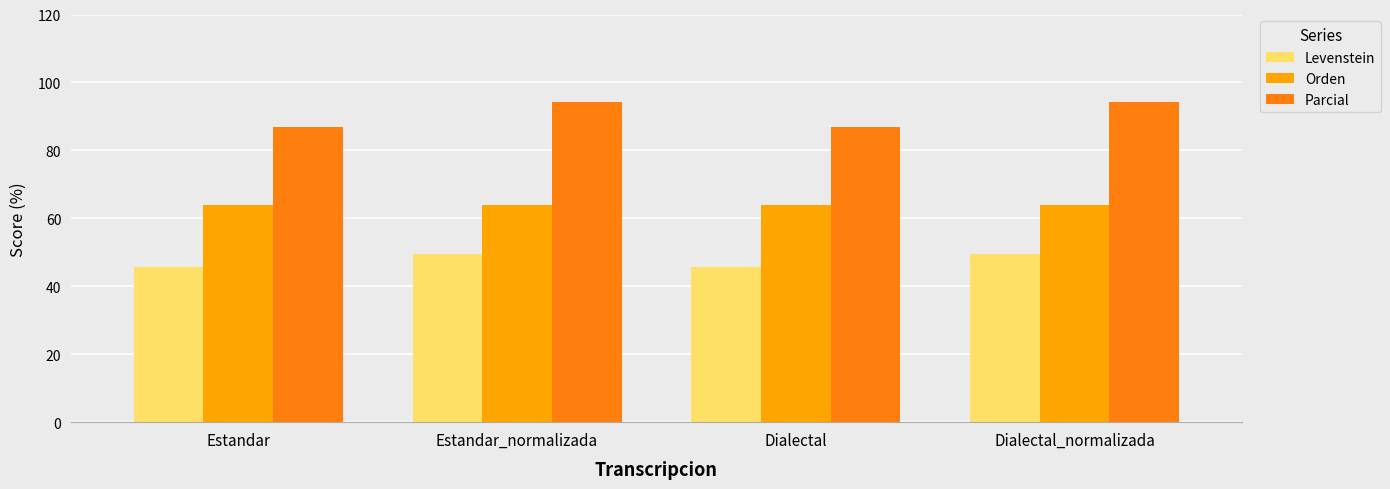

The Orden series shows 41.9 at Estandar. True or false?

False